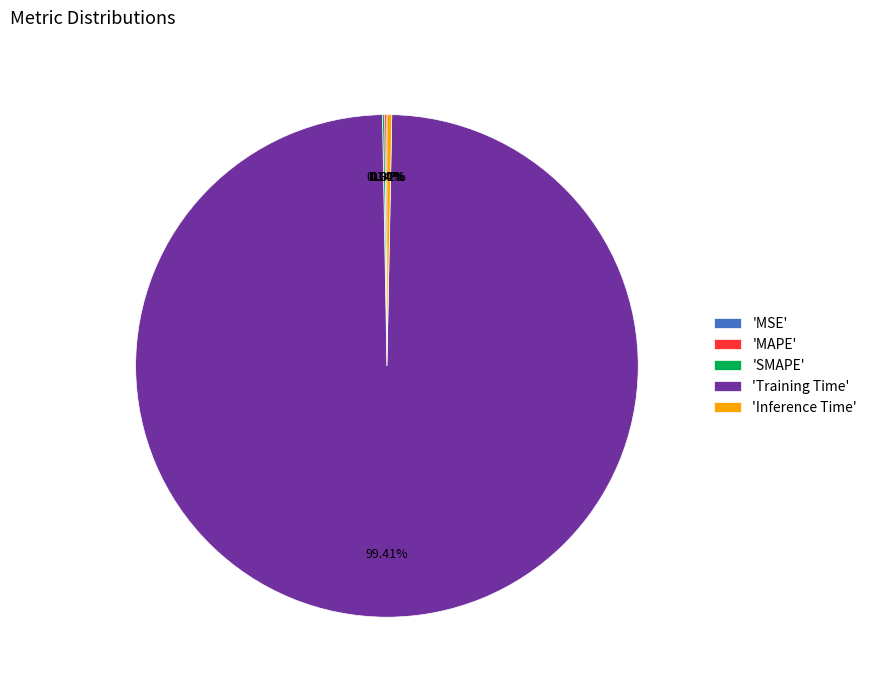

What is the largest slice in the pie chart?

'Training Time'